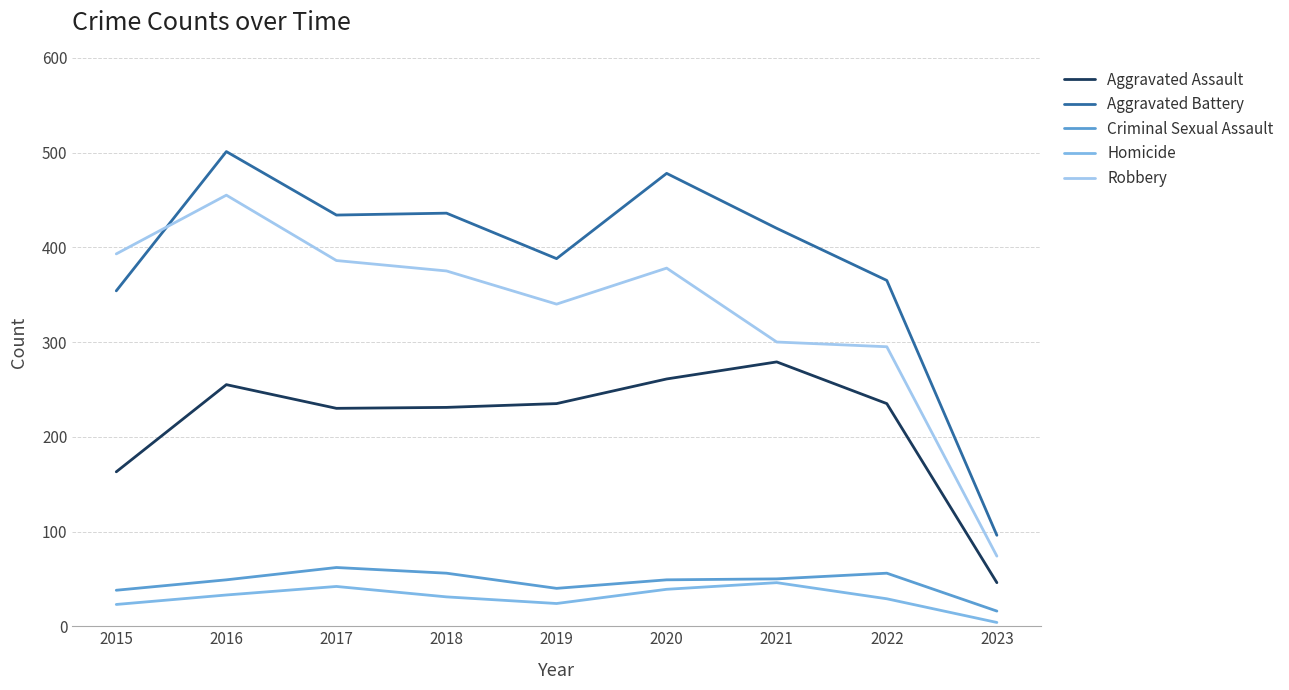

Where is the first local maximum for Aggravated Battery?

2016